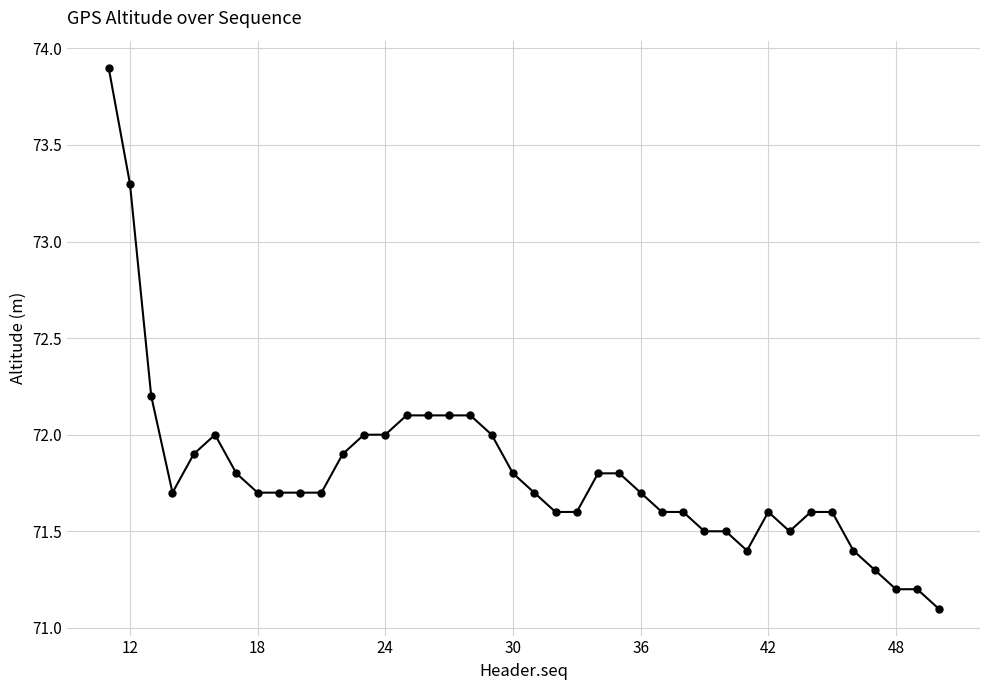

What is the value of the 28th point from the left?

71.6